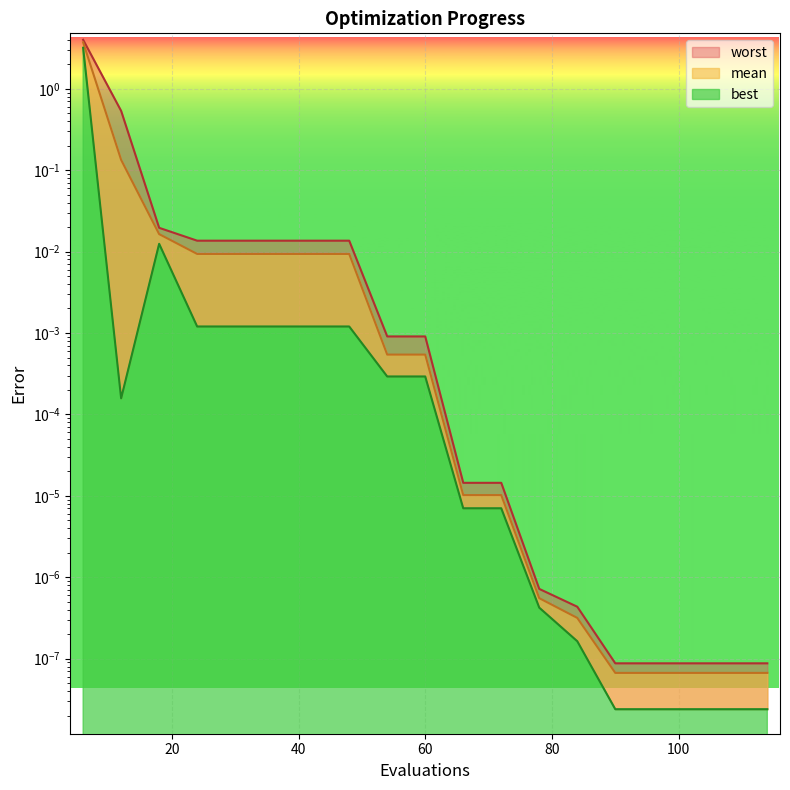

True or false: best has more than 1 points higher than both neighbors.

False